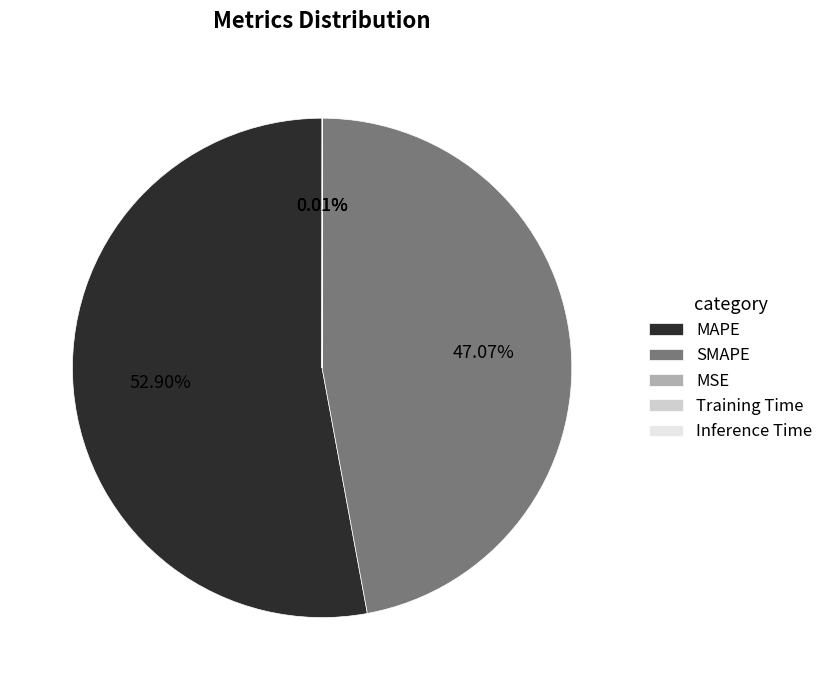

Which category accounts for the majority?

MAPE